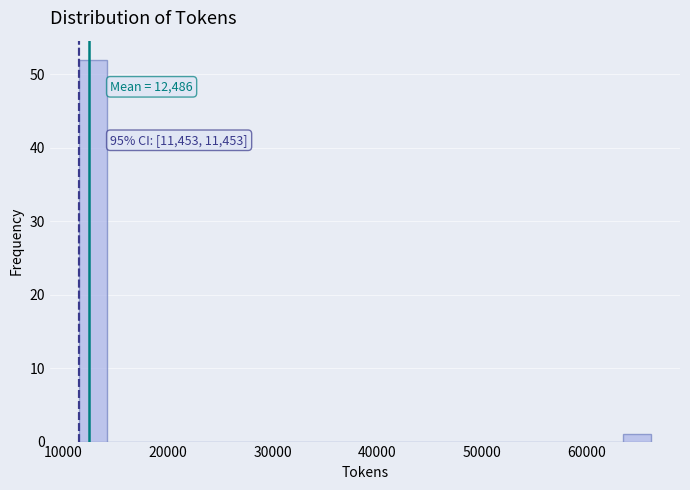

Read against the x-axis, roughly where is the centre of the tallest bar?

13000